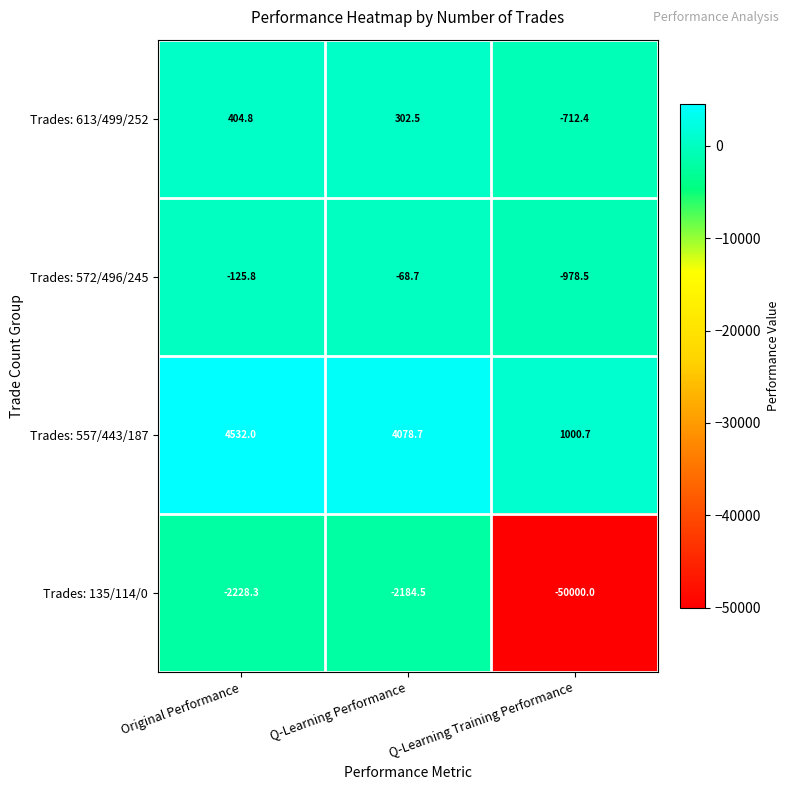

Rank the series by their maximum value, from lowest to highest.

Trades: 135/114/0, Trades: 572/496/245, Trades: 613/499/252, Trades: 557/443/187